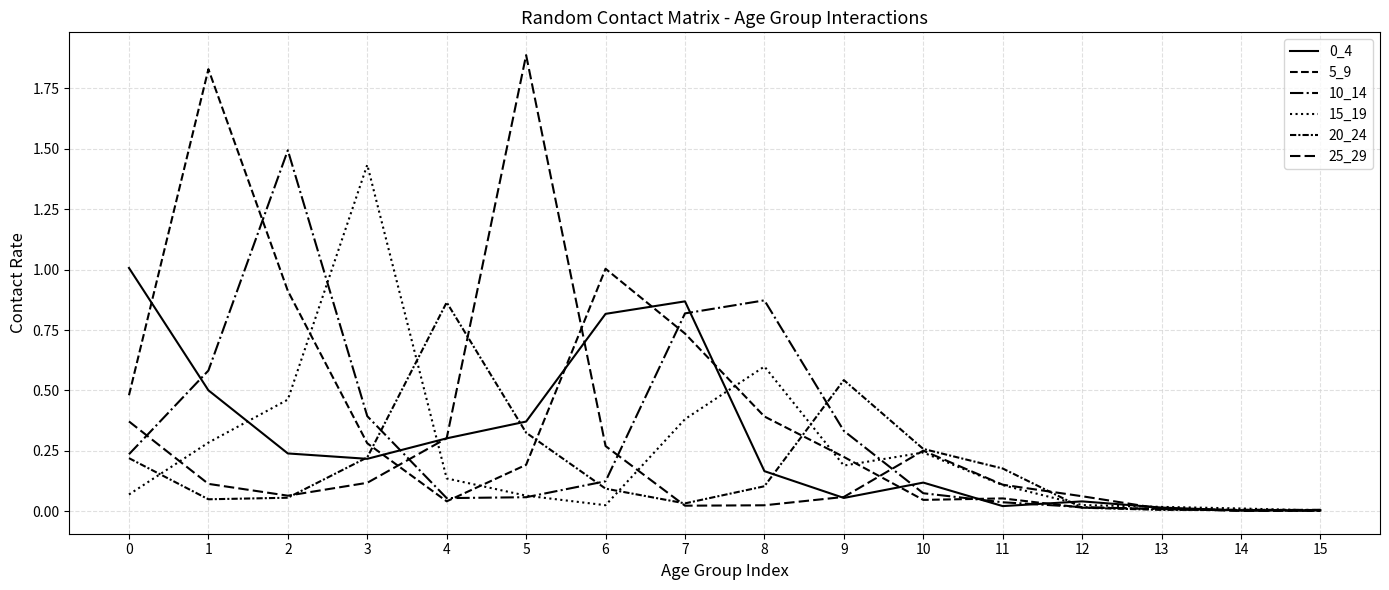

True or false: 5_9 has a value of 1.2 at 7.

False